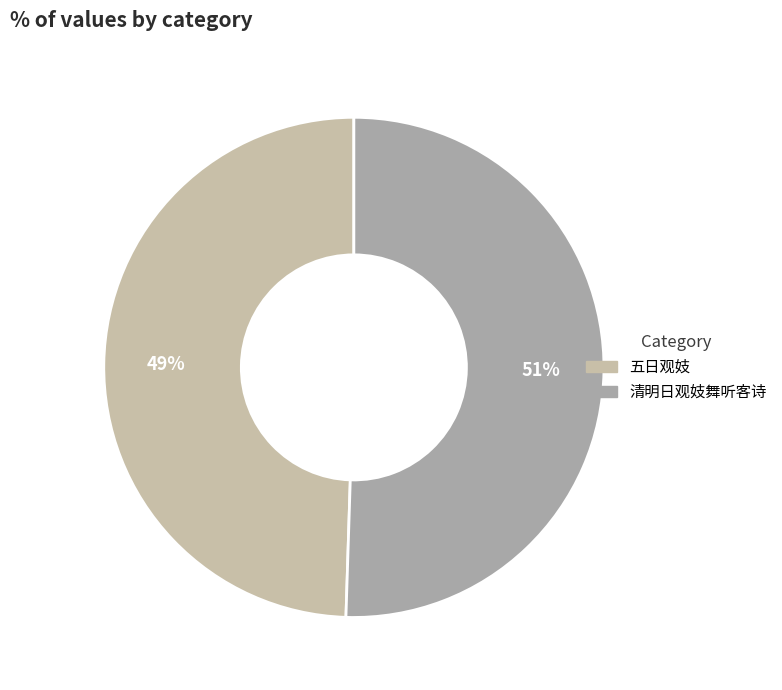

Is there a majority slice in this chart?

Yes